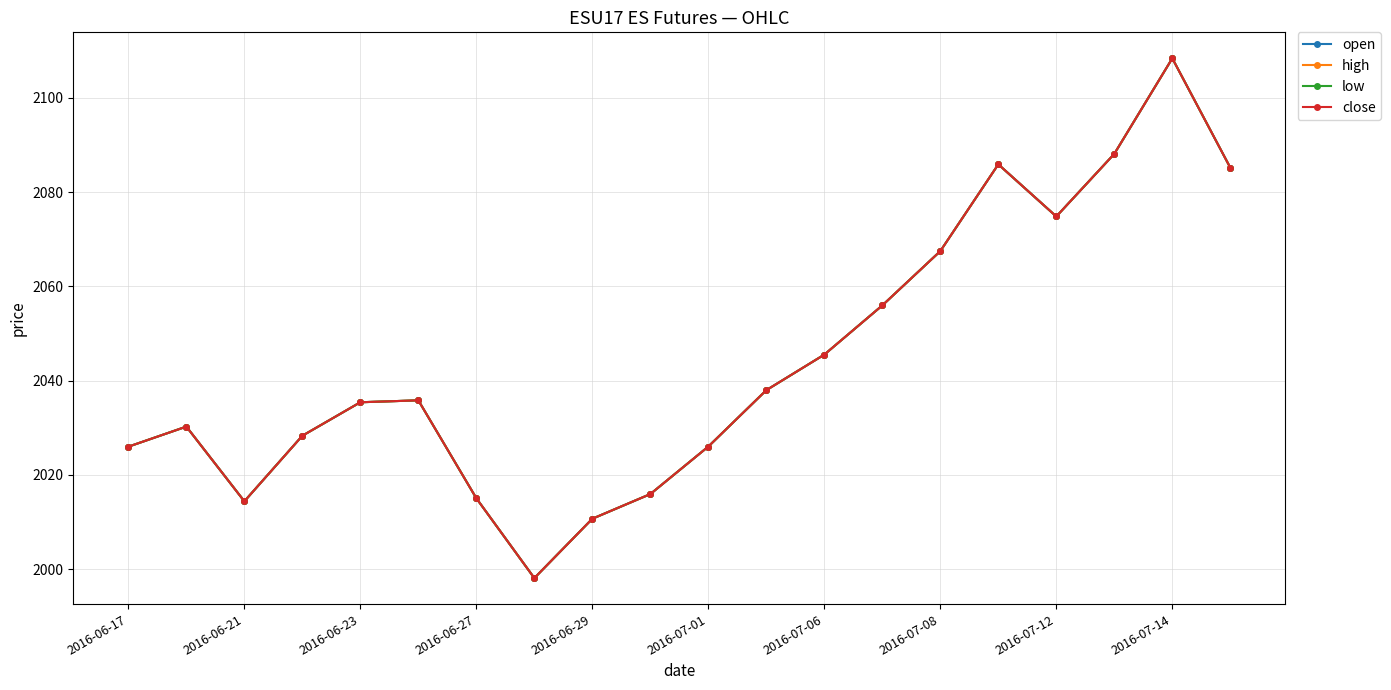

At which category is the sum across all series the highest?

2016-07-14